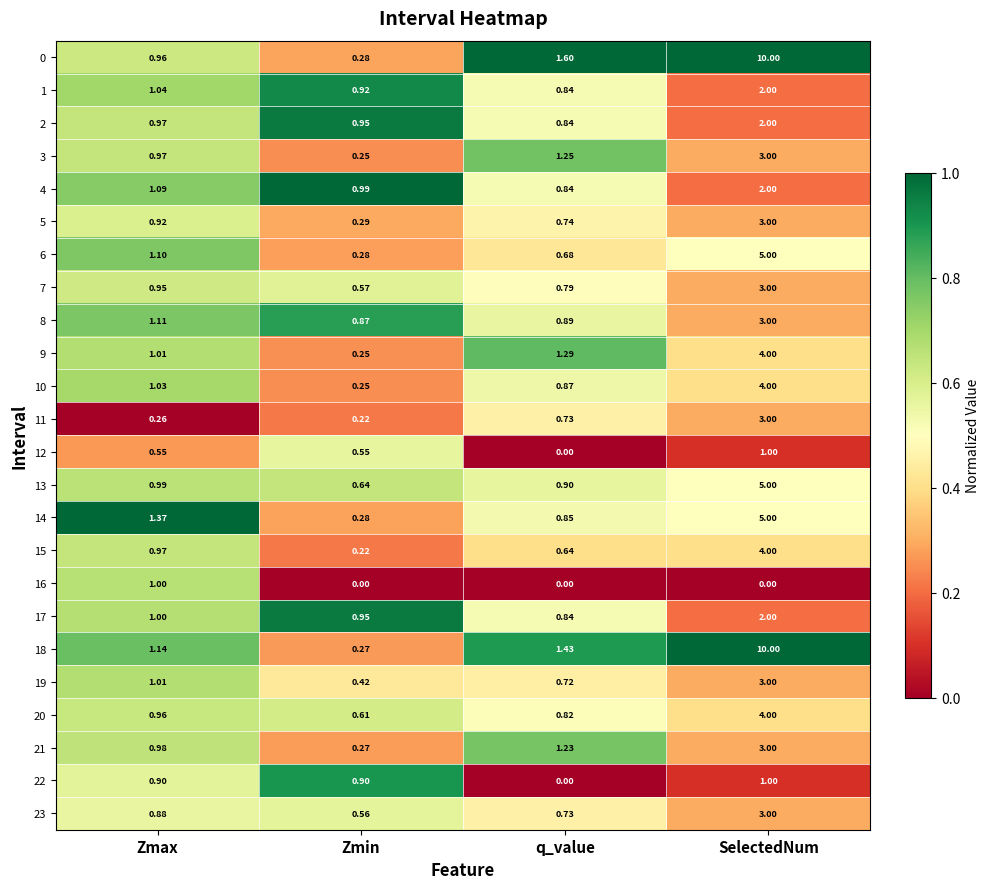

List the labels in order of 0 value, smallest first.

Zmin, Zmax, q_value, SelectedNum